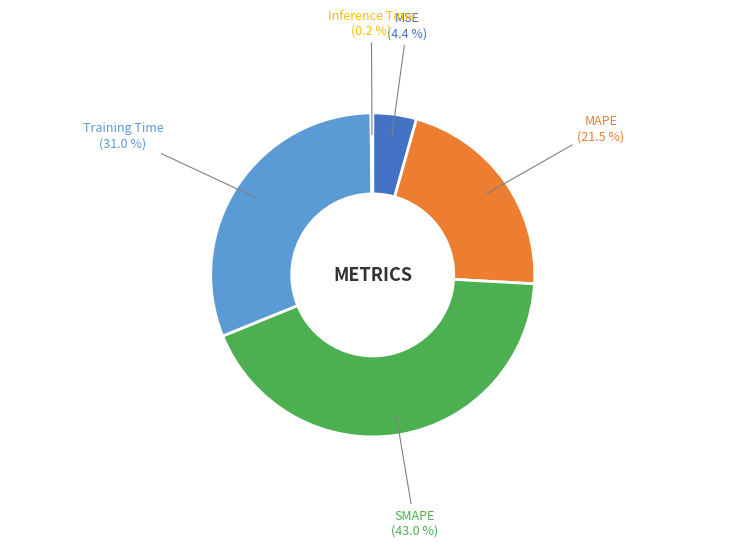

Is there any slice that represents more than half of the pie?

No